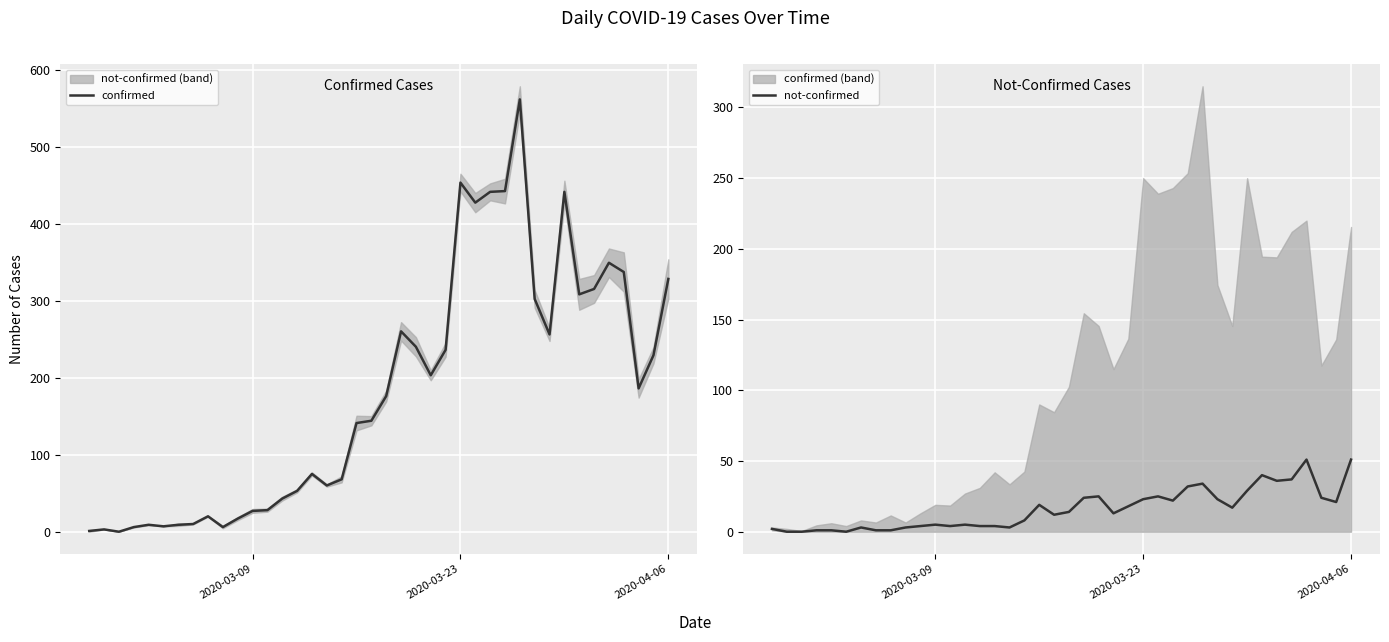

Is the value of not-confirmed at 31 greater than the value of confirmed at 29?

No